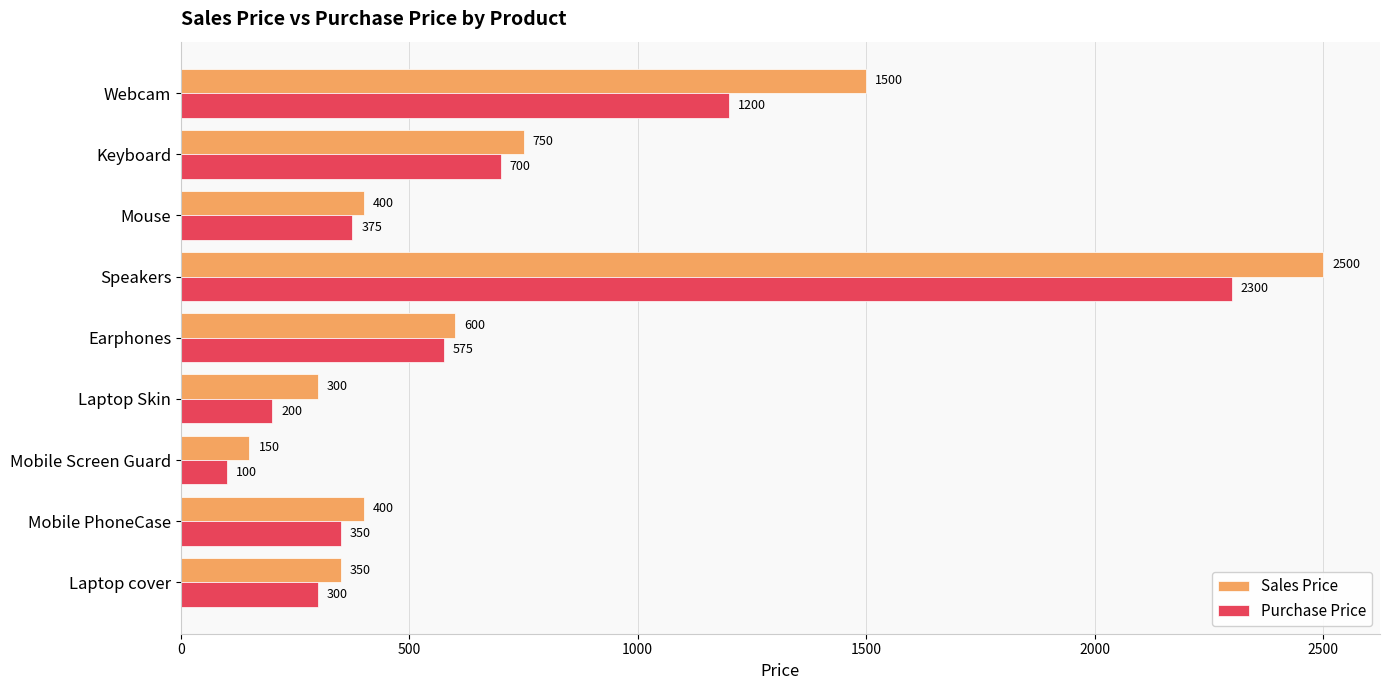

How many distinct data groups are displayed?

2